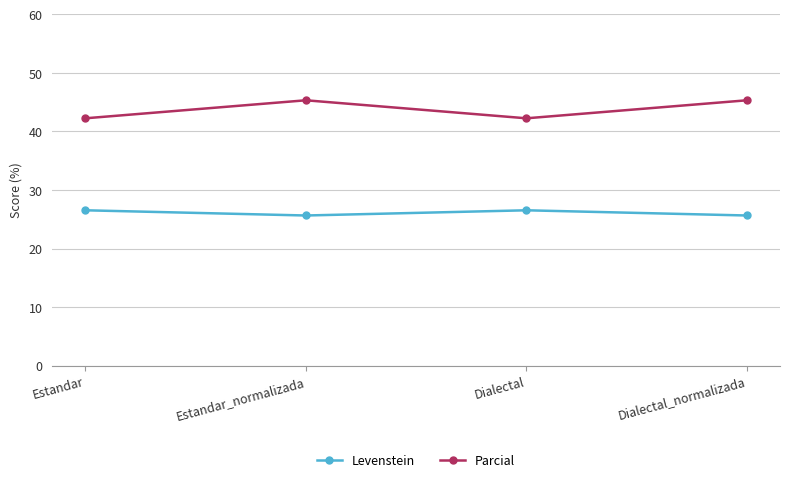

What is the difference between the Parcial values at Estandar_normalizada and Estandar?

3.1